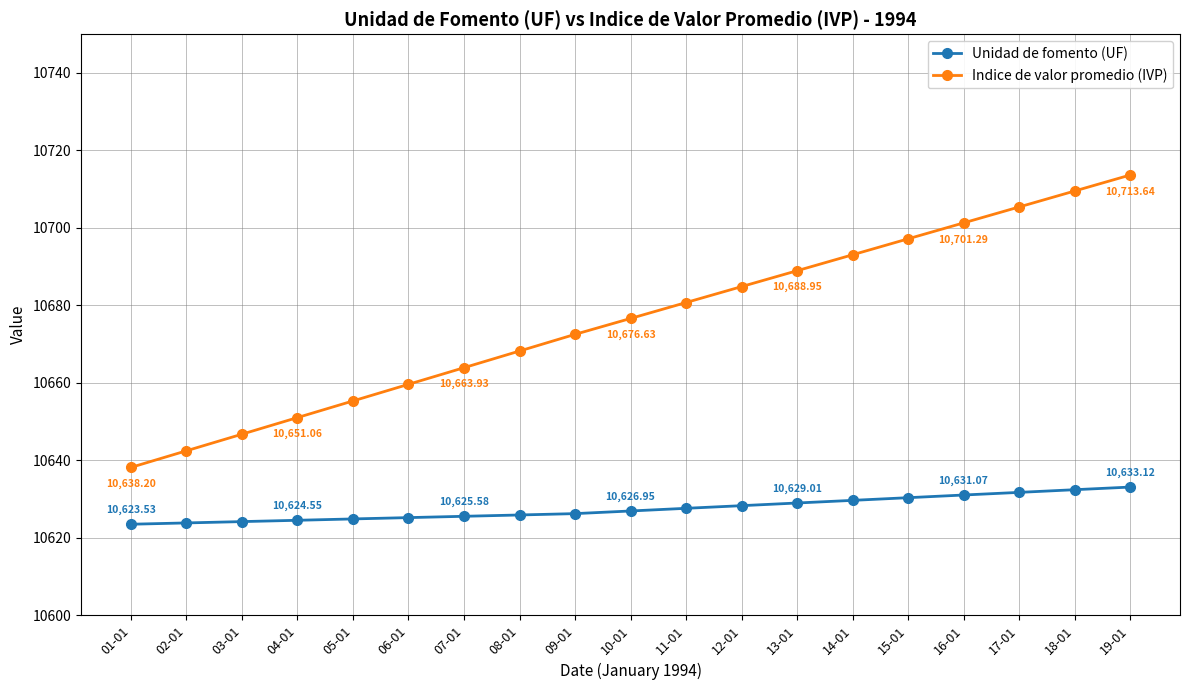

Is the value of Indice de valor promedio (IVP) at 01-01 greater than the value of Unidad de fomento (UF) at 12-01?

Yes